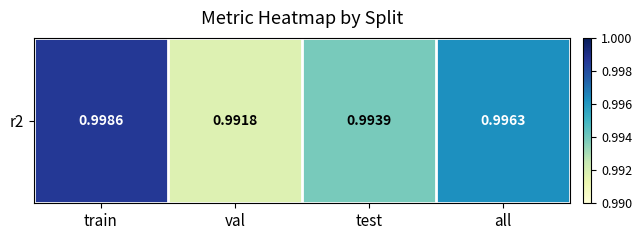

Reading right to left, extract all data points from this chart.

1.0	1.0	1.0	1.0